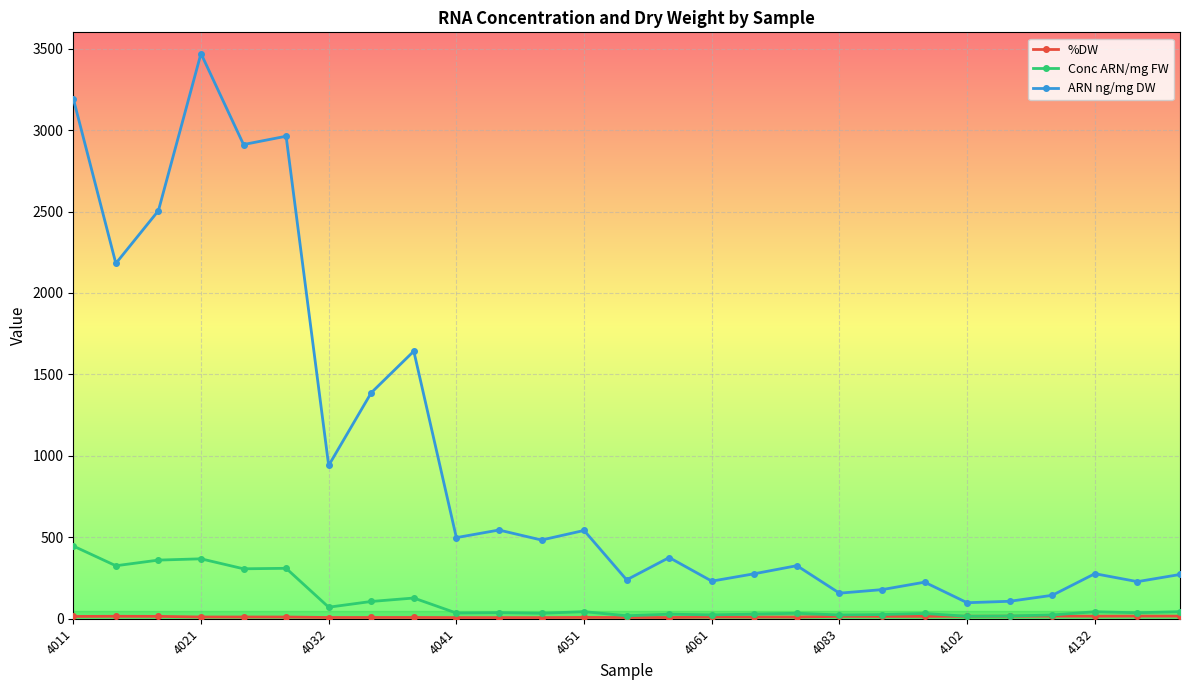

Which series has the widest spread of values?

ARN ng/mg DW